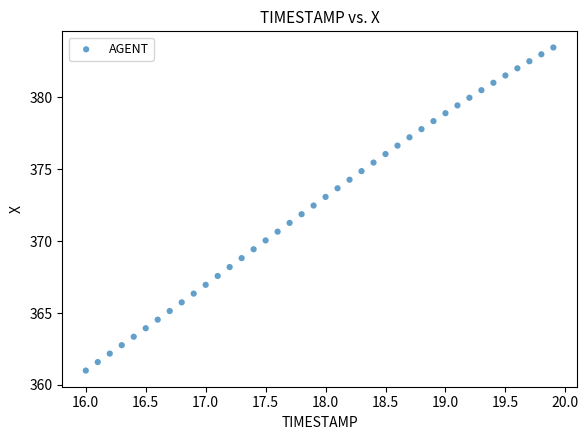

What is the range of X values (max minus min)?

3.9